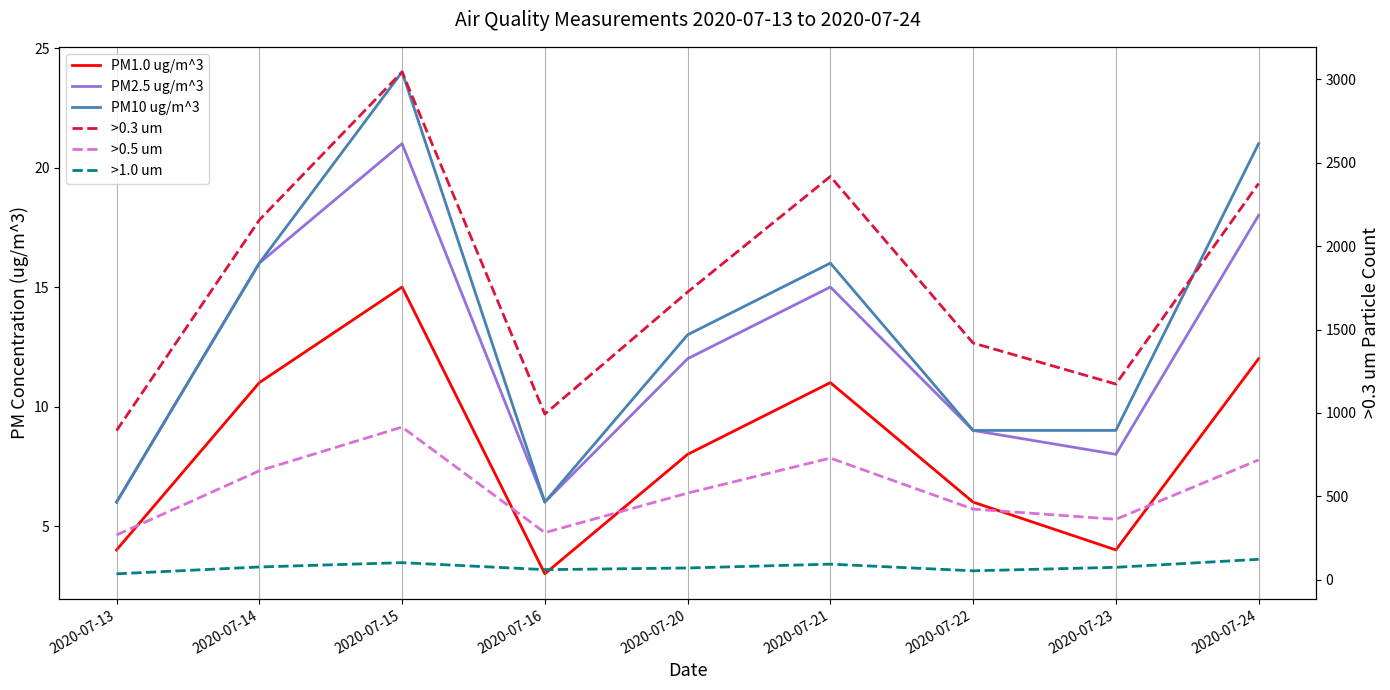

True or false: >1.0 um and >0.3 um intersect in this chart.

False